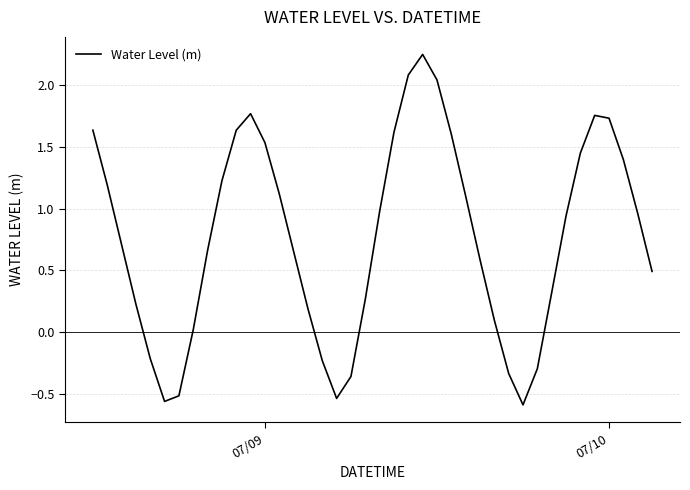

What is the difference between the maximum and minimum values?

2.8